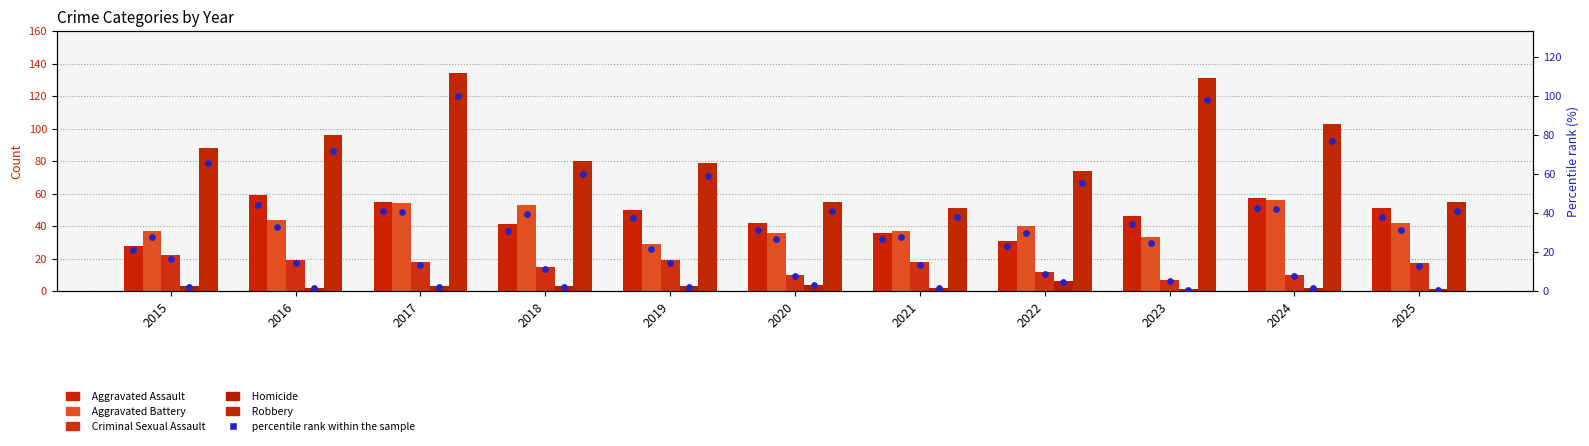

At which category is the sum across all series the highest?

2017